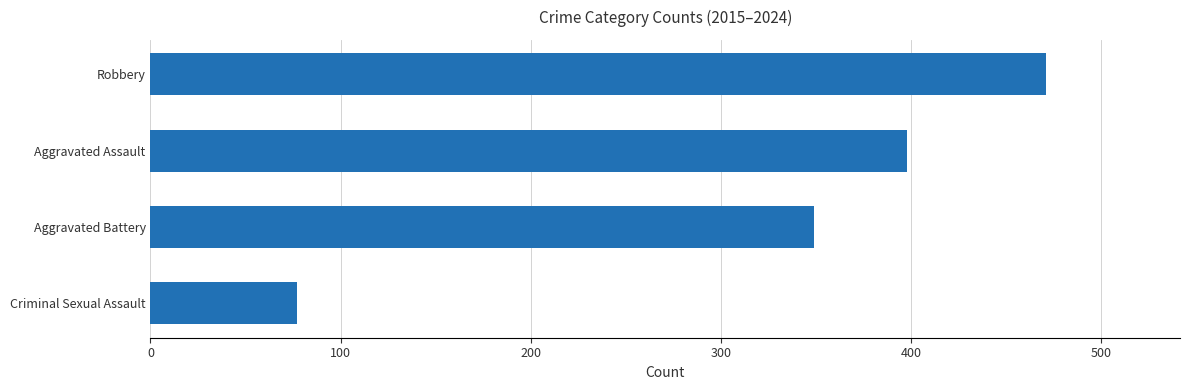

List the labels in order of value, smallest first.

Criminal Sexual Assault, Aggravated Battery, Aggravated Assault, Robbery